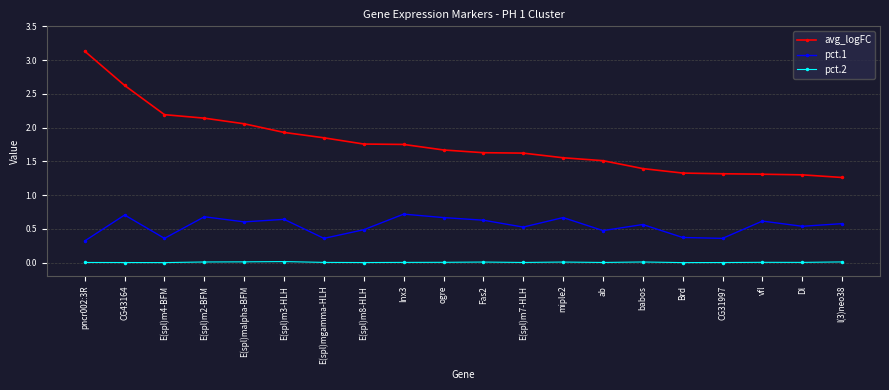

How many lines are shown in the chart?

3